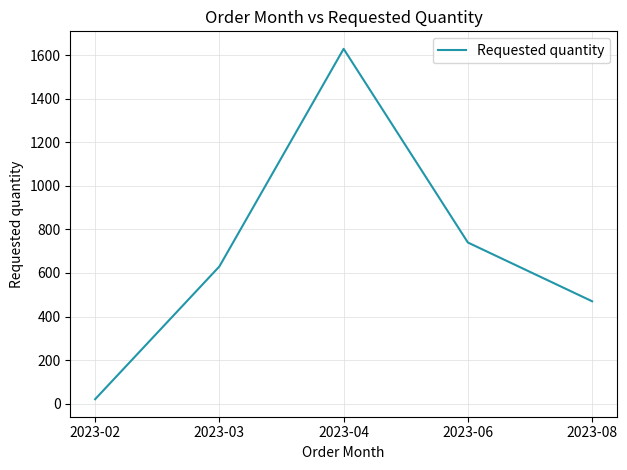

Reading left to right, extract all data points from this chart.

2023-02=20	2023-03=630	2023-04=1630	2023-06=740	2023-08=470